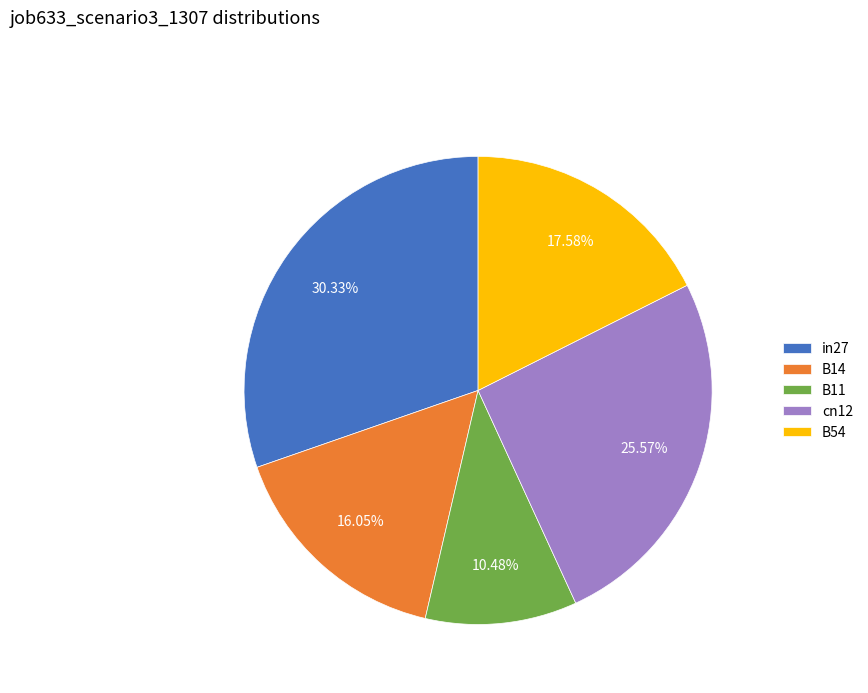

How much of the chart is everything except in27?

69.7%